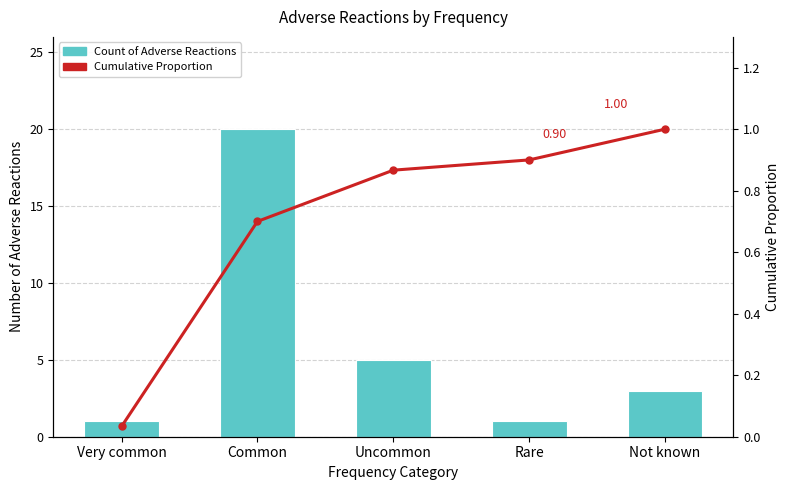

What is the minimum value for Count of Adverse Reactions?

1.0